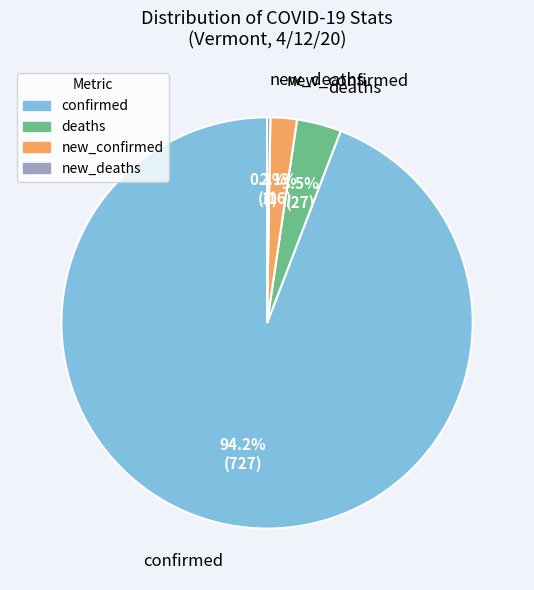

To the nearest percent, what is the difference between the confirmed and deaths slice percentages?

91%